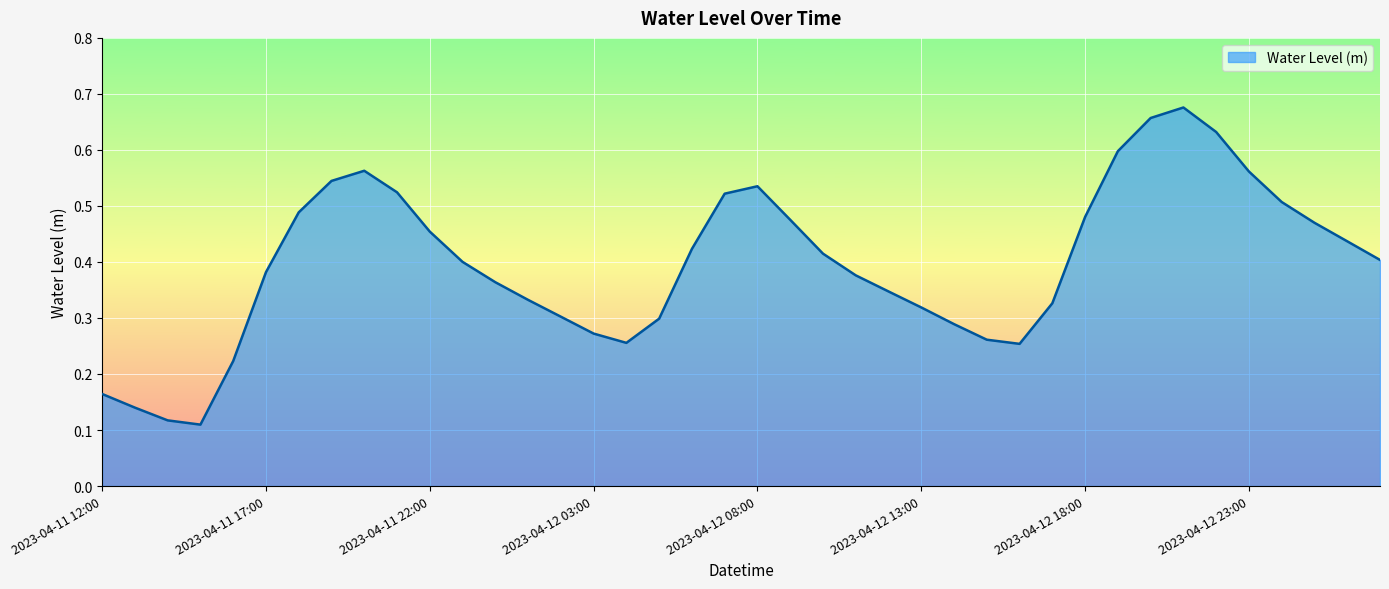

What is the smallest value displayed?

0.1